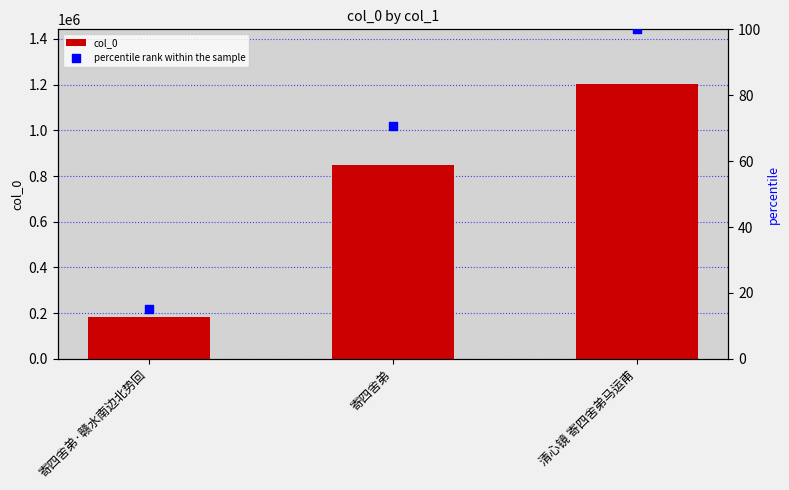

What is the total value across all series at 寄四舍弟?

850470.8